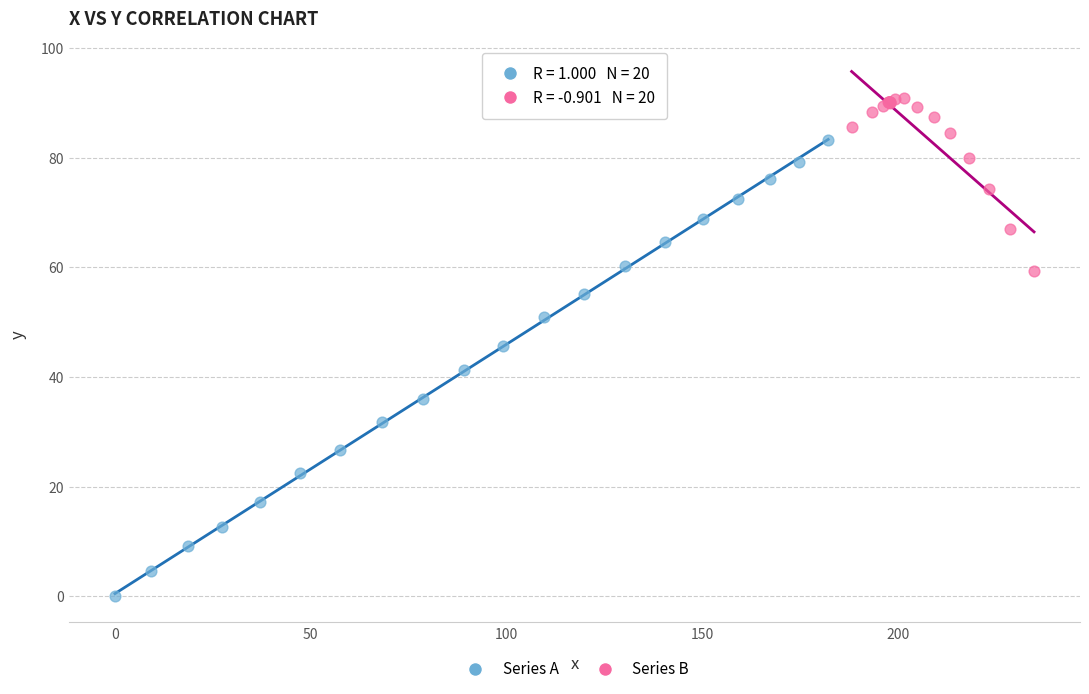

Which series has the widest spread of Y values?

Series A